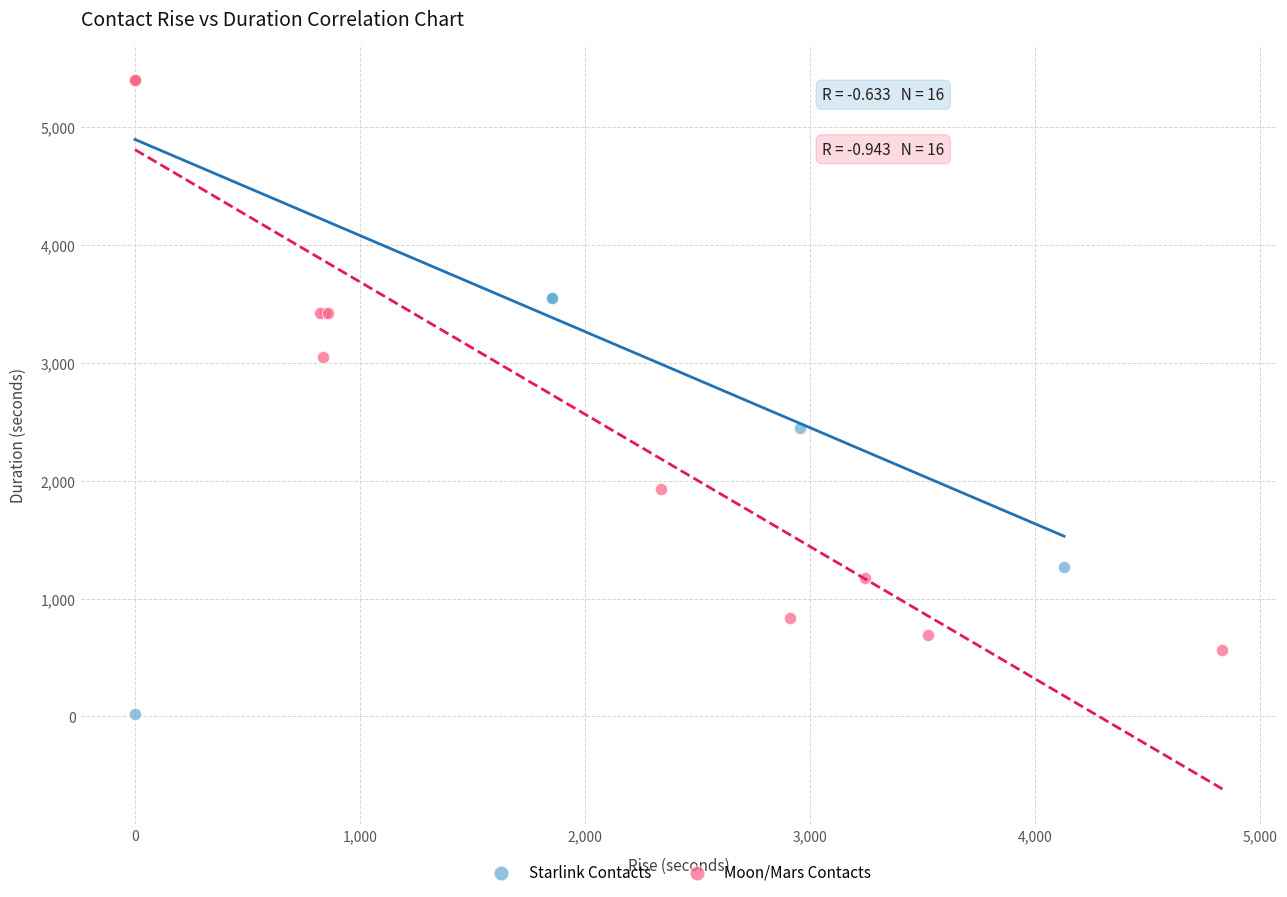

Which series contains the lowest Y value?

Starlink Contacts